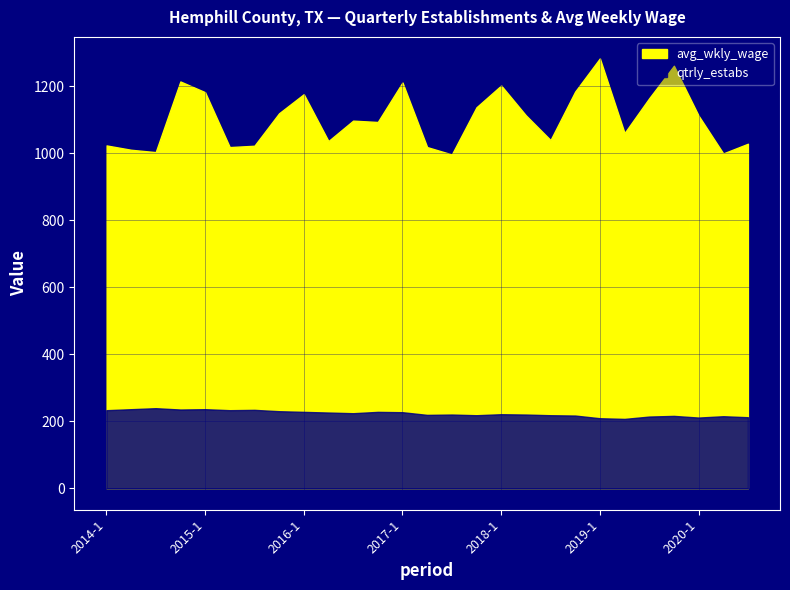

Reading left to right, extract all data points from this chart.

avg_wkly_wage: 1024	1011	1004	1215	1183	1019	1023	1120	1177	1037	1098	1094	1212	1019	997	1138	1203	1114	1040	1185	1284	1061	1165	1262	1113	1000	1029
qtrly_estabs: 233	236	239	235	236	233	234	230	228	226	224	228	227	219	220	218	221	220	218	217	209	207	214	216	211	215	212